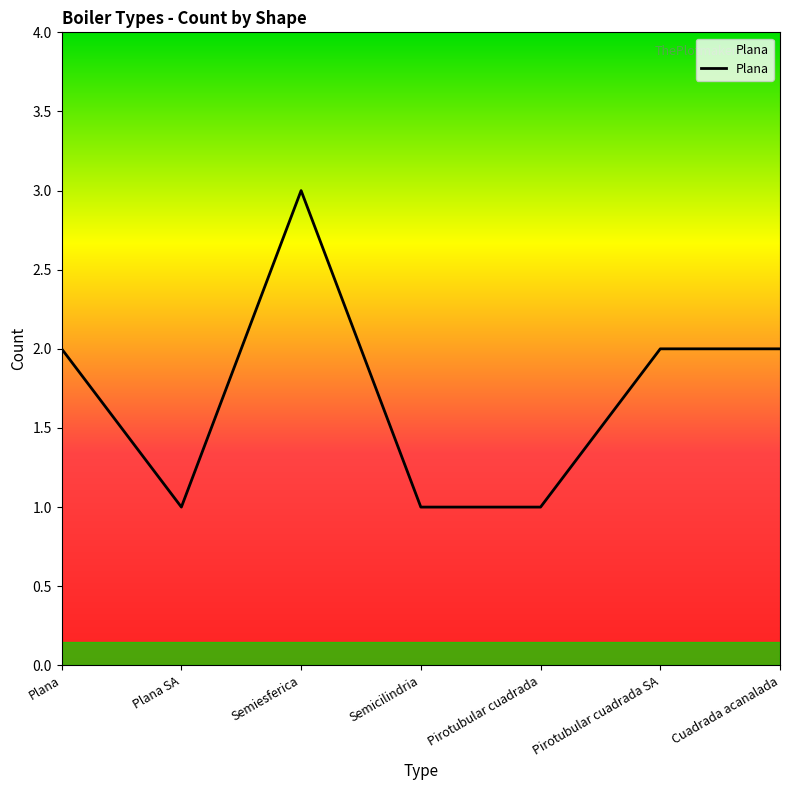

How many categories are shown in the chart?

7